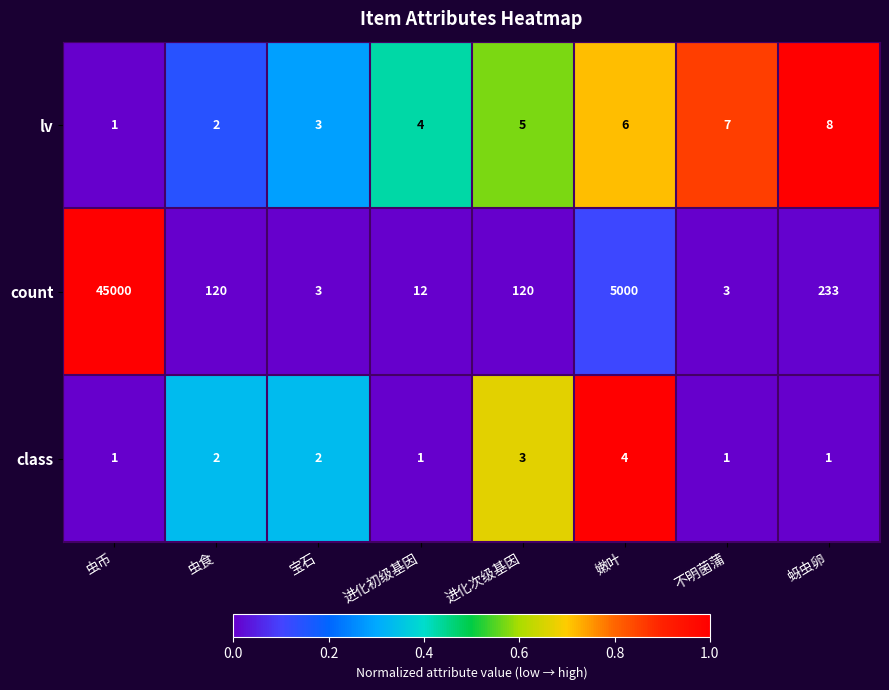

What is the total value across all series at 进化次级基因?

128